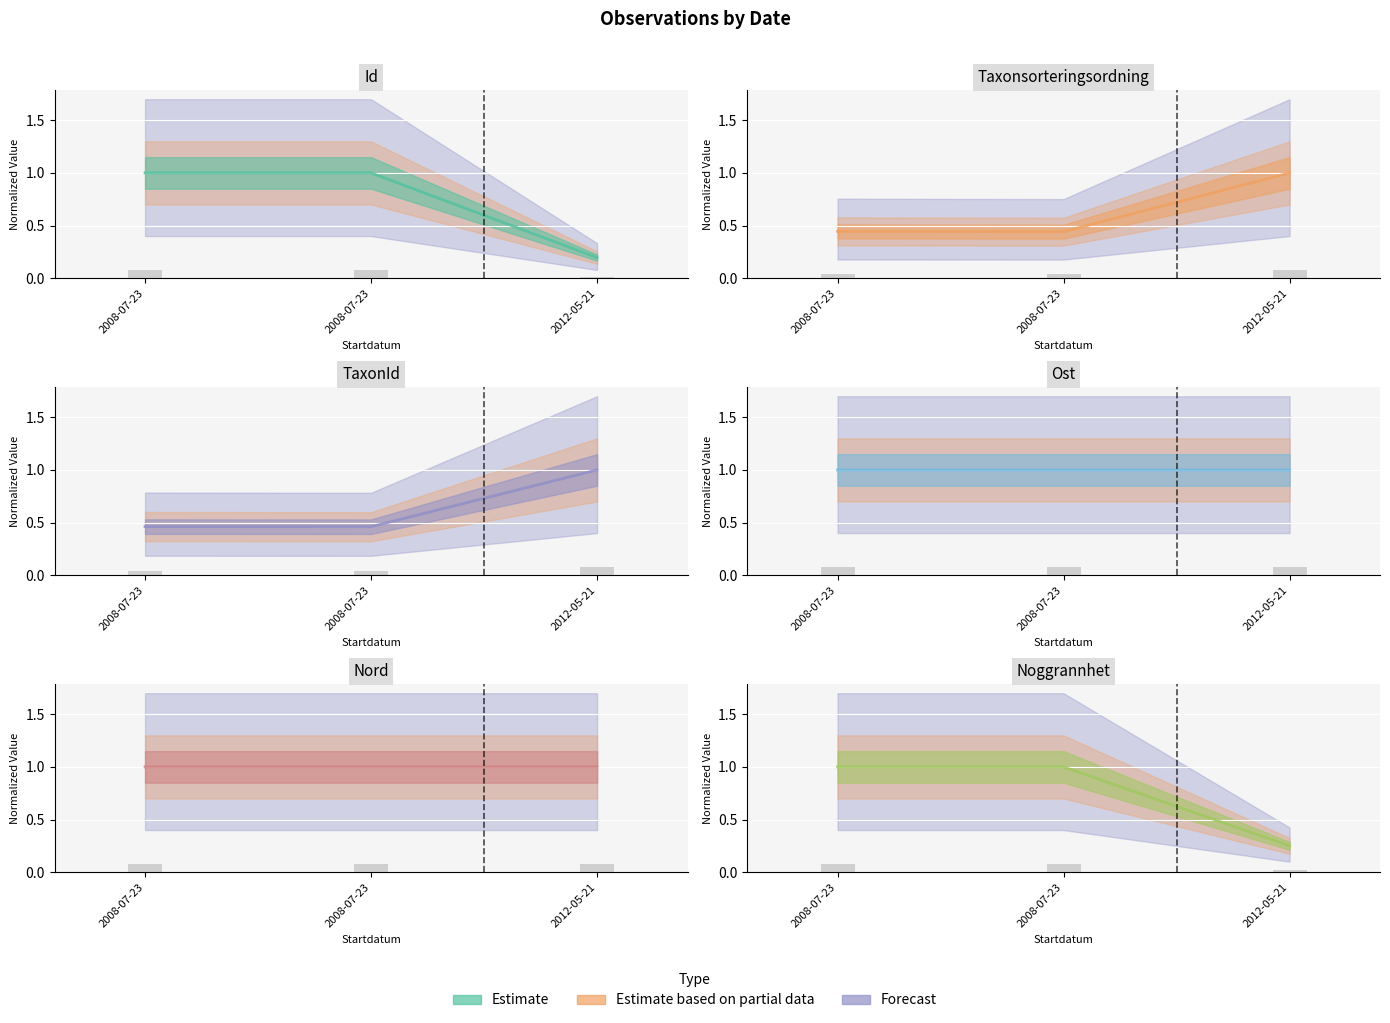

How many distinct data groups are displayed?

6